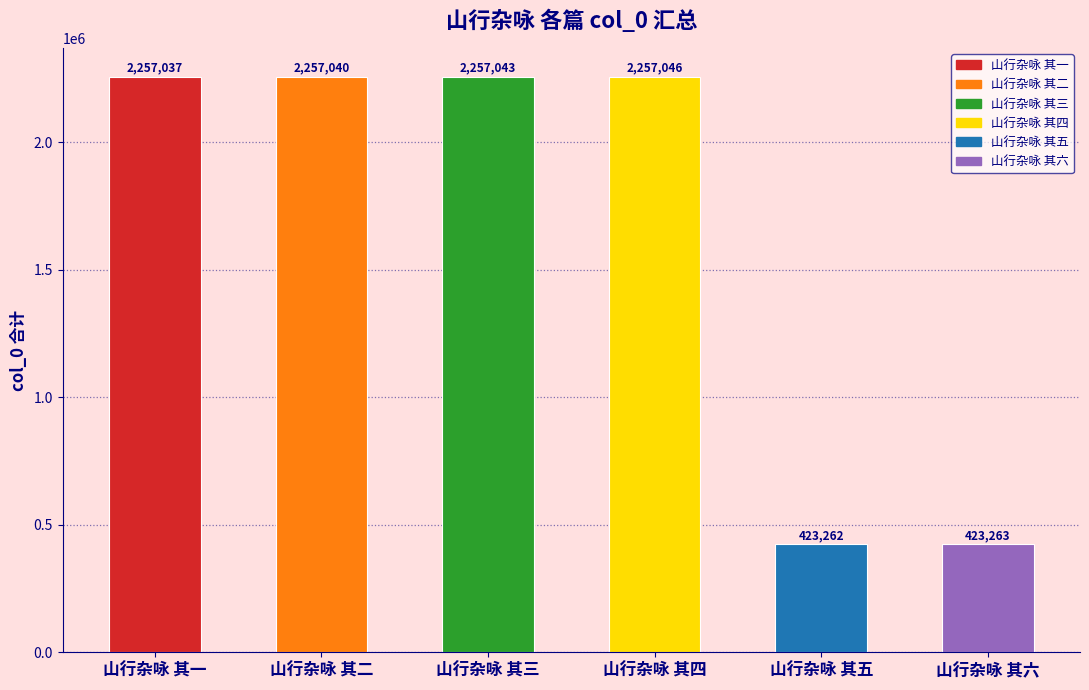

What is the minimum value shown in the chart?

423262